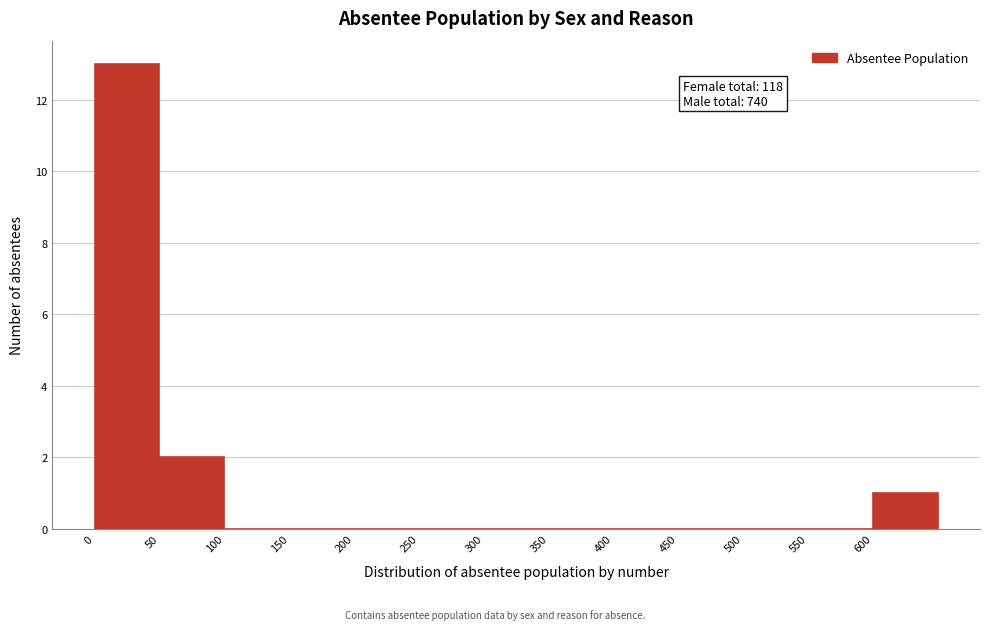

Over which range of the x-axis is the bar tallest?

0 to 50